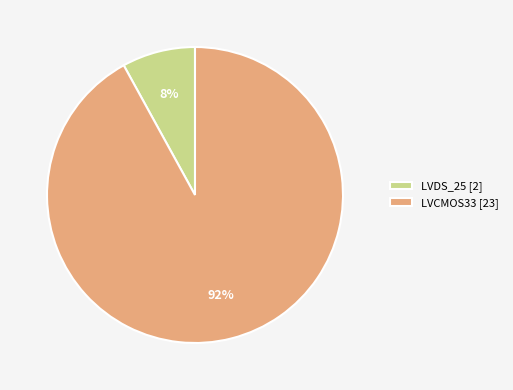

To the nearest percent, what portion does LVDS_25 represent?

8%